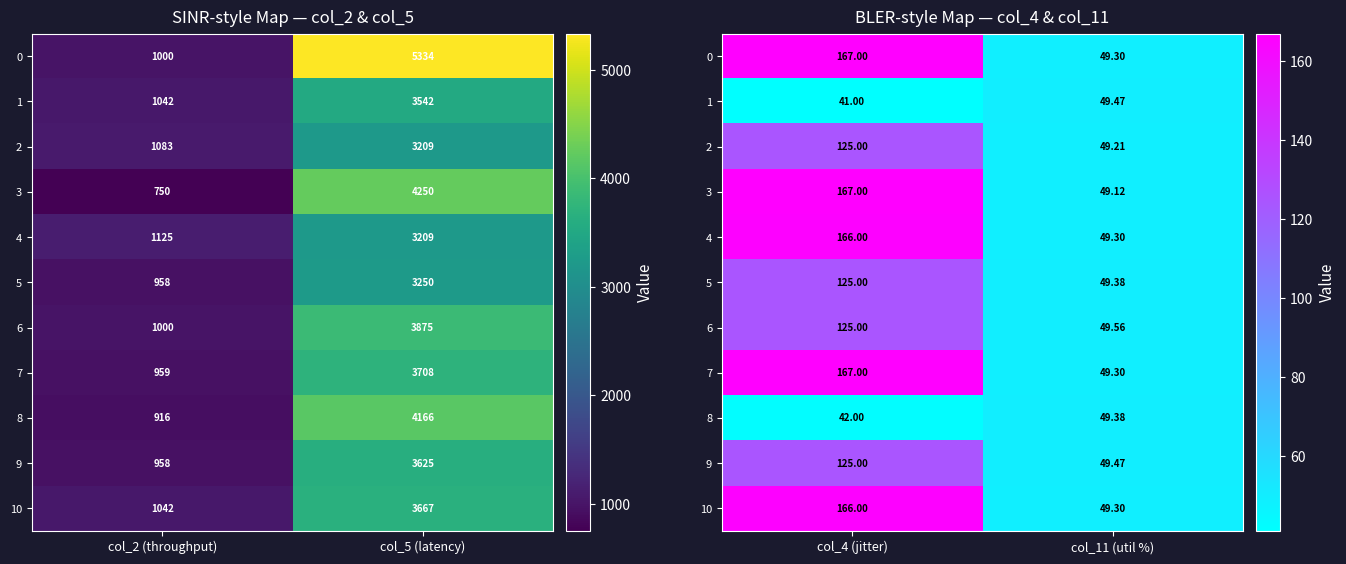

What is the average value of the row_10 series?

107.6